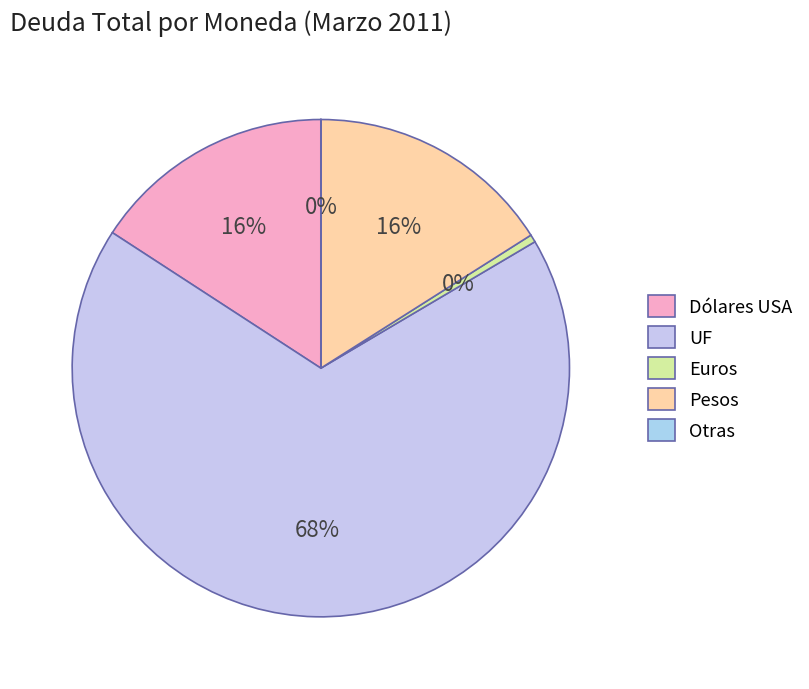

To the nearest percent, what is the combined percentage of Pesos and UF?

84%